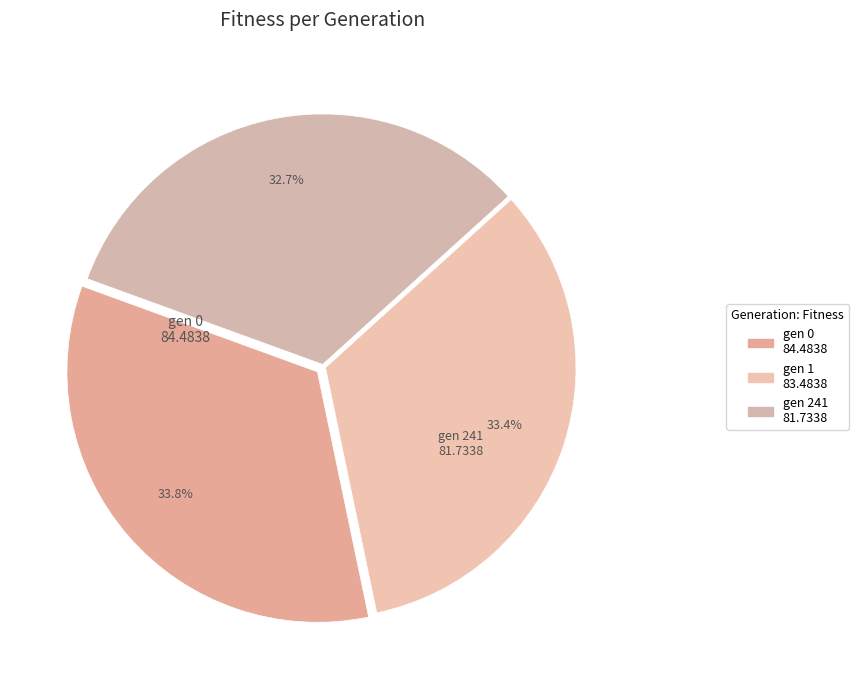

Count the number of slices in the pie.

3